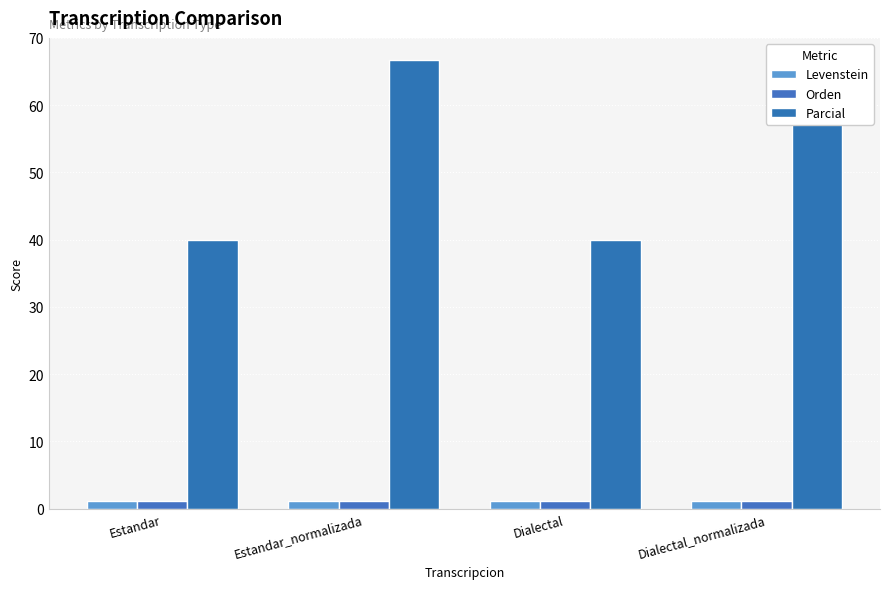

Reading right to left, transcribe all the data shown in this chart.

Levenstein: Dialectal_normalizada=1.1	Dialectal=1.1	Estandar_normalizada=1.1	Estandar=1.1
Orden: Dialectal_normalizada=1.1	Dialectal=1.1	Estandar_normalizada=1.1	Estandar=1.1
Parcial: Dialectal_normalizada=66.7	Dialectal=40.0	Estandar_normalizada=66.7	Estandar=40.0